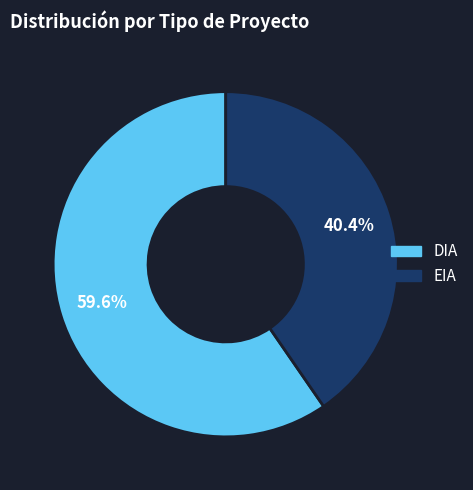

The DIA slice represents 60% of the pie. True or false?

True